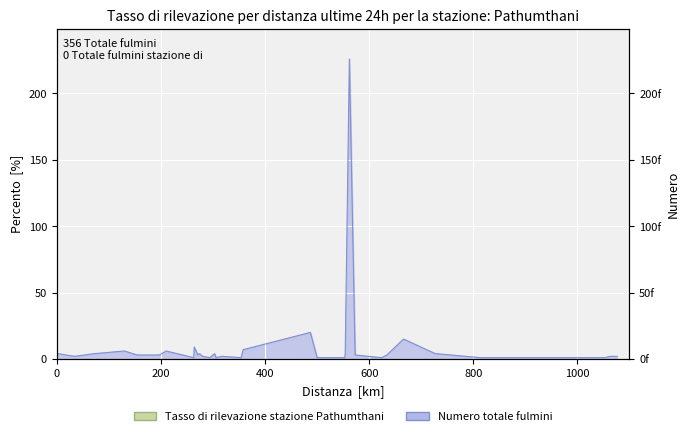

What is the difference between the maximum and minimum values?

225